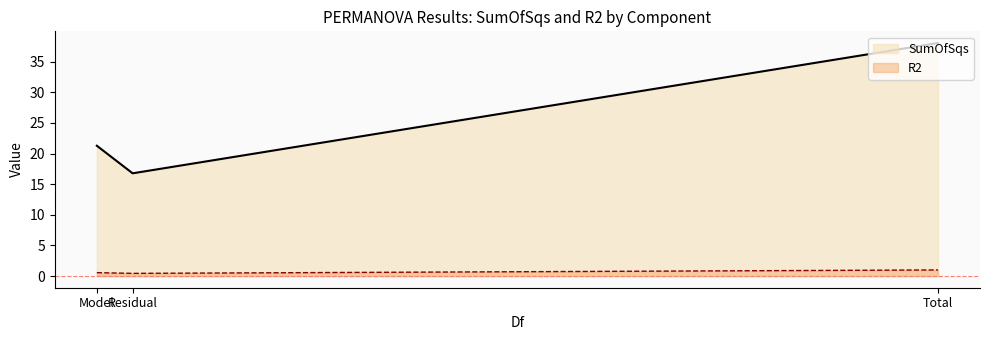

What is the total value across all series at Total?

39.0